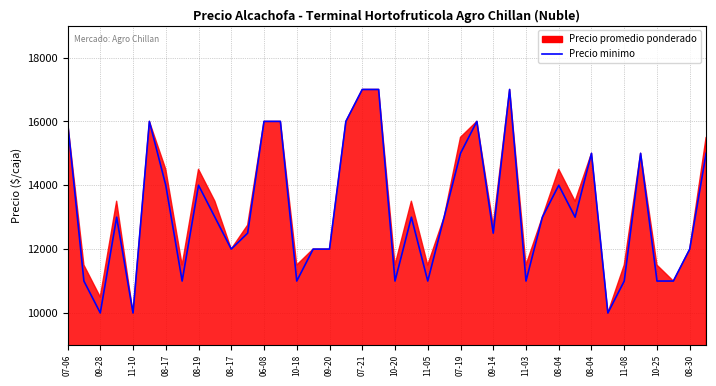

What is the greatest value displayed?

17000